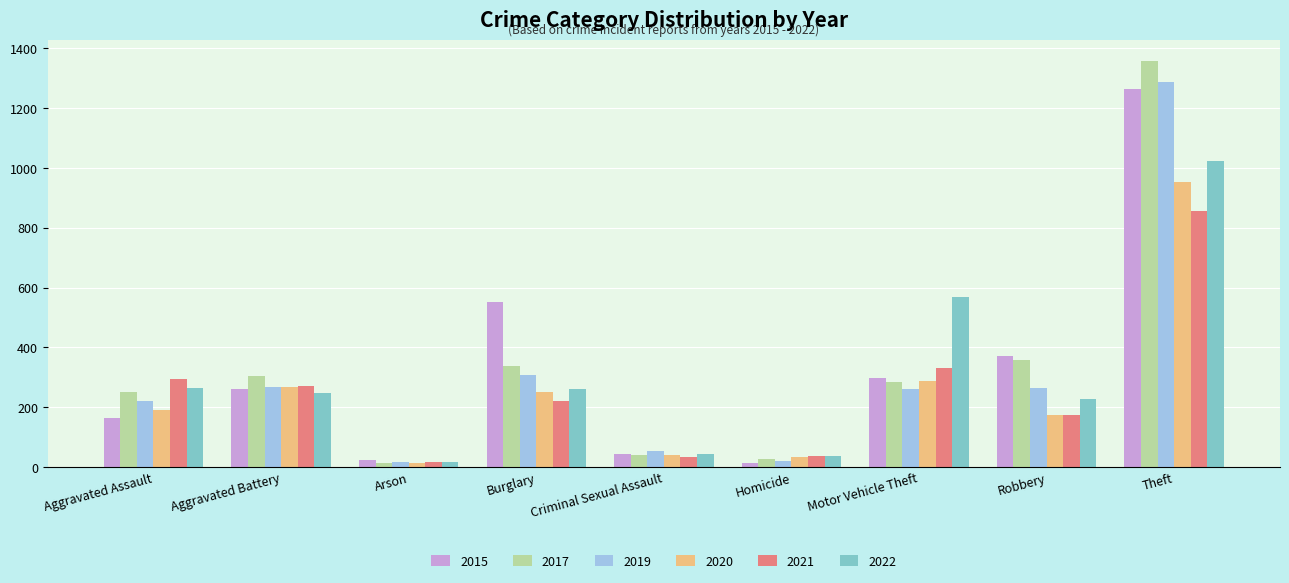

At which category is the sum across all series the highest?

Theft